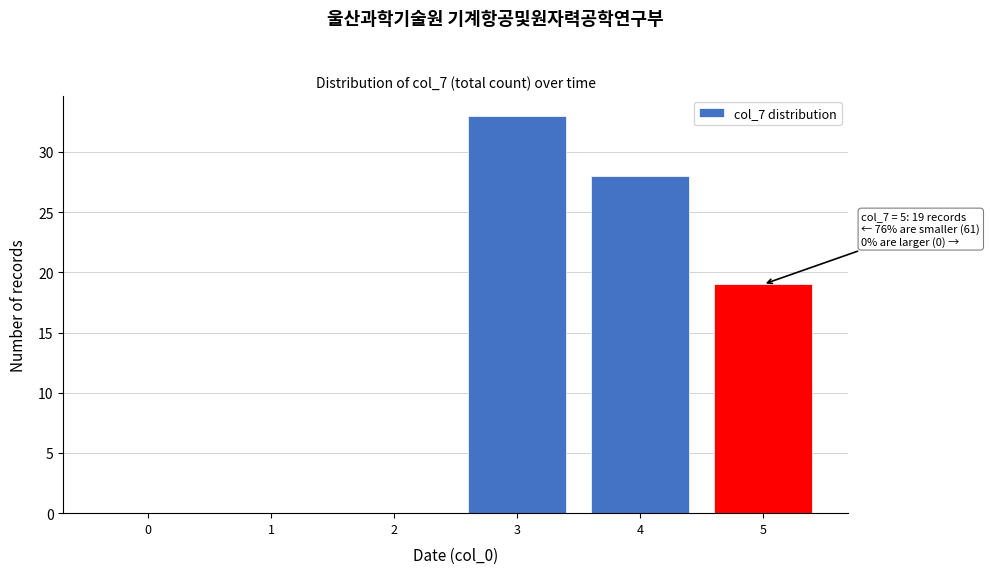

Which range on the x-axis has the tallest bar?

2.5 to 3.5